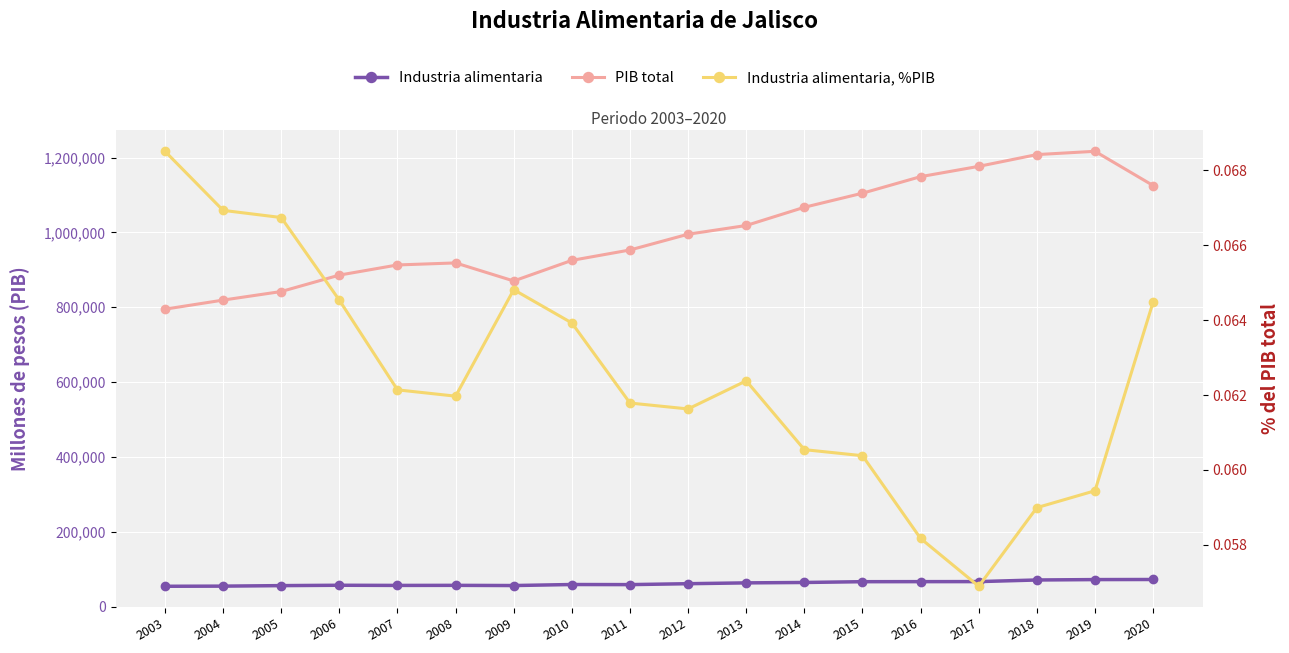

What is the difference between the PIB total values at 2011 and 2012?

42137.9